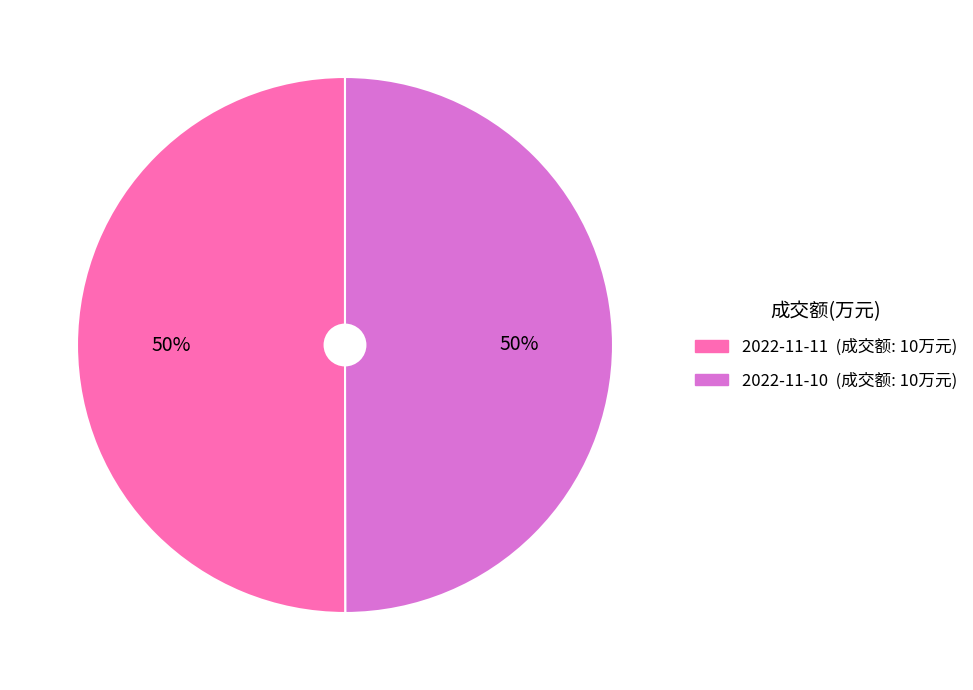

True or false: 2022-11-11 accounts for 44% of the total.

False